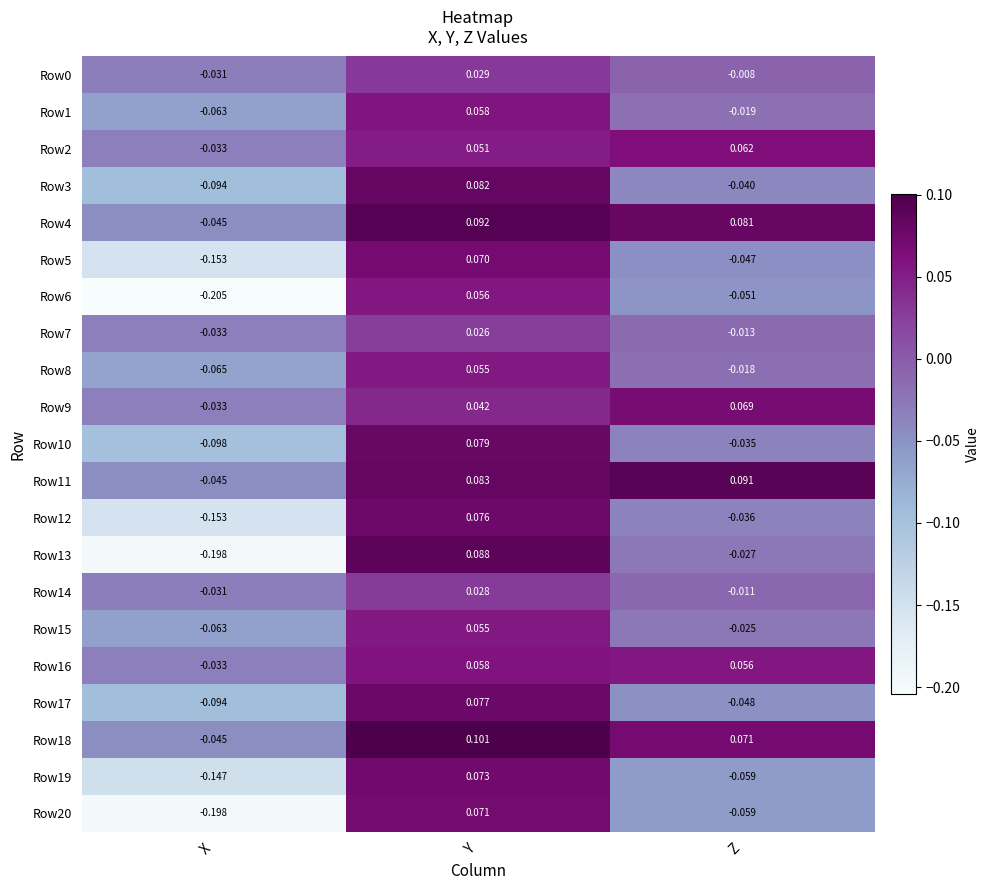

Is the value of Row15 at X greater than the value of Row19 at Y?

No